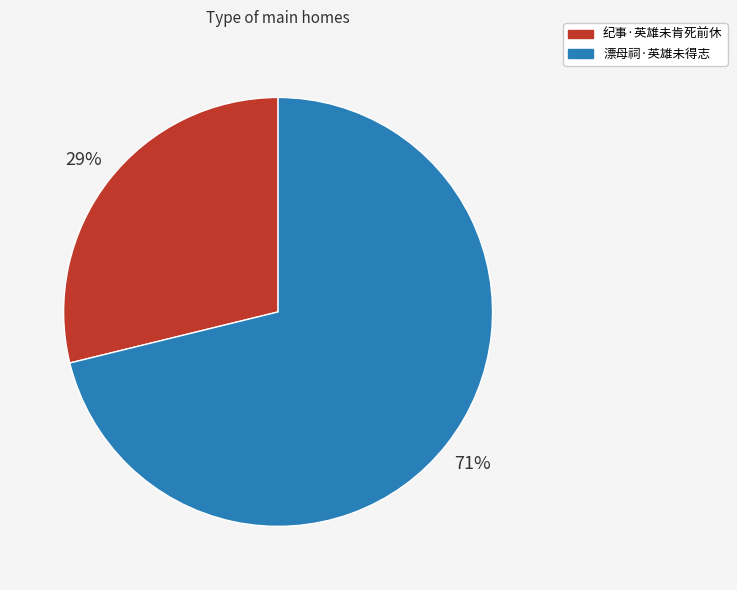

The 漂母祠·英雄未得志 slice represents 71% of the pie. True or false?

True